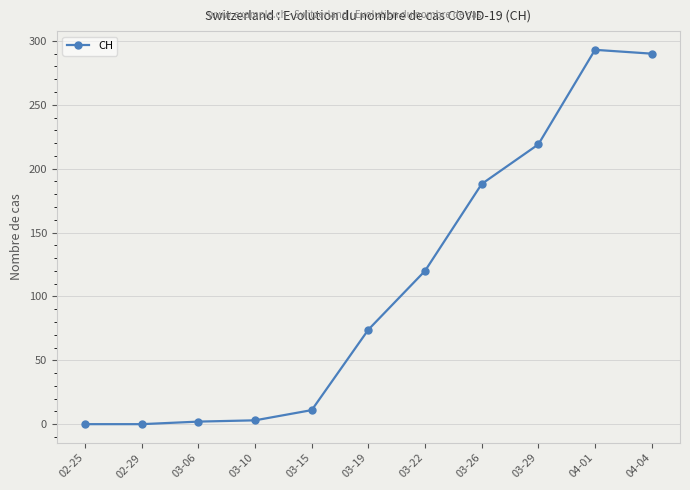

What is the label of the 4th point from the right?

03-26